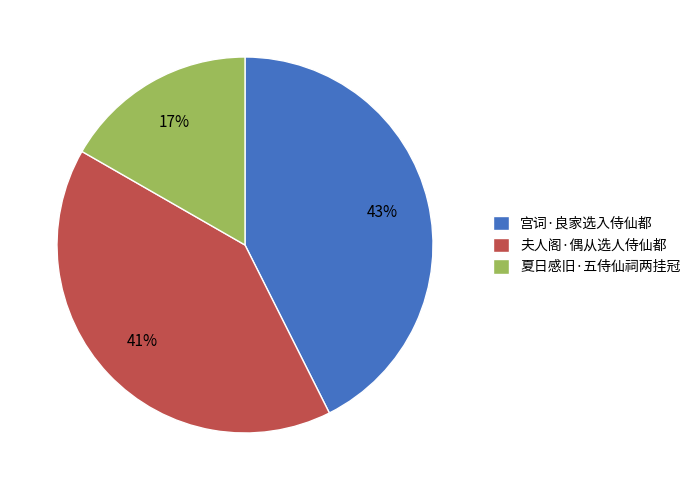

Rank the categories by value from lowest to highest.

夏日感旧·五侍仙祠两挂冠, 夫人阁·偶从选人侍仙都, 宫词·良家选入侍仙都